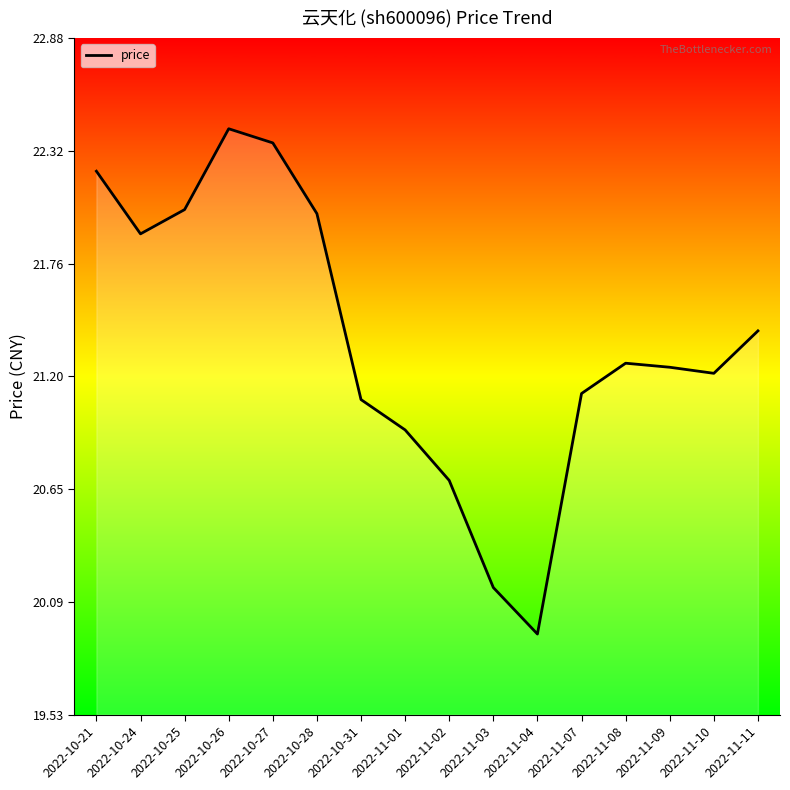

The value at 2022-11-10 is 29.7. True or false?

False